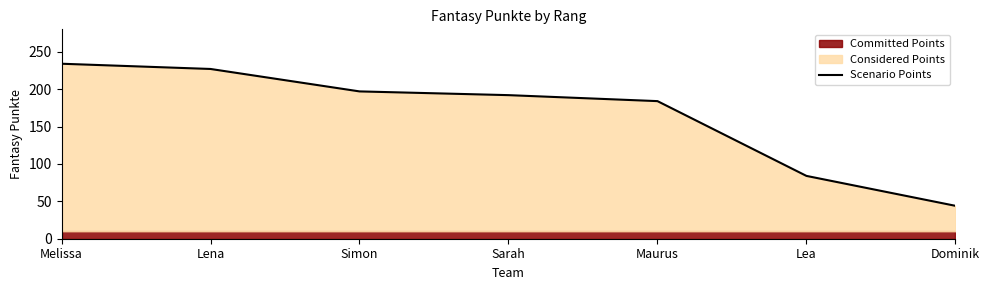

Which label corresponds to the smallest value in the chart?

Dominik